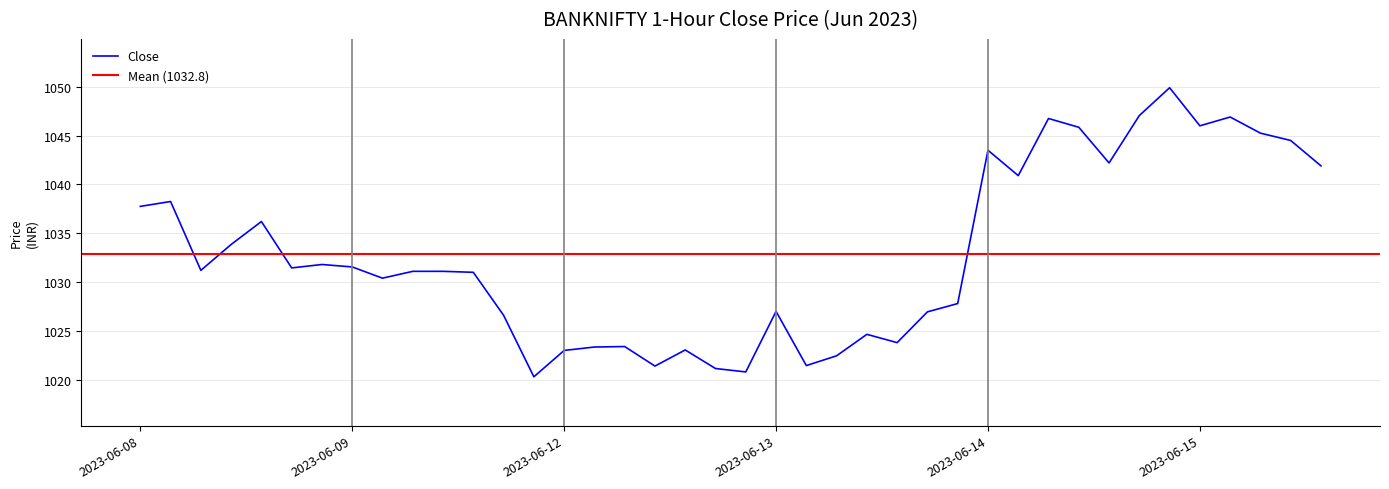

Reading left to right, extract all data points from this chart.

1037.8	1038.2	1031.2	1033.8	1036.2	1031.4	1031.8	1031.6	1030.4	1031.1	1031.1	1031.0	1026.6	1020.3	1023.0	1023.3	1023.4	1021.4	1023.0	1021.2	1020.8	1027.0	1021.5	1022.5	1024.7	1023.8	1026.9	1027.8	1043.5	1040.9	1046.8	1045.8	1042.2	1047.1	1049.9	1046.0	1046.9	1045.2	1044.5	1041.9